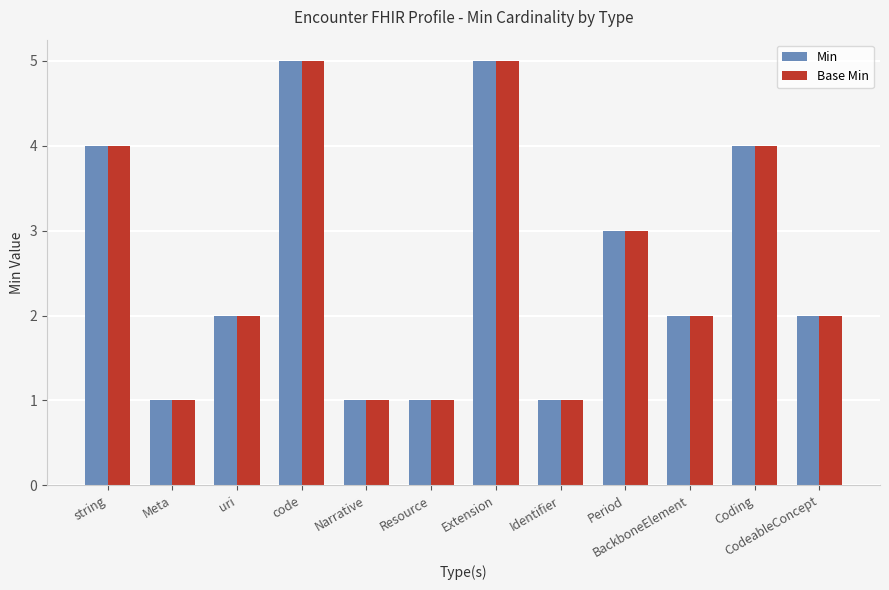

What is the label of the 11th bar from the right?

Meta